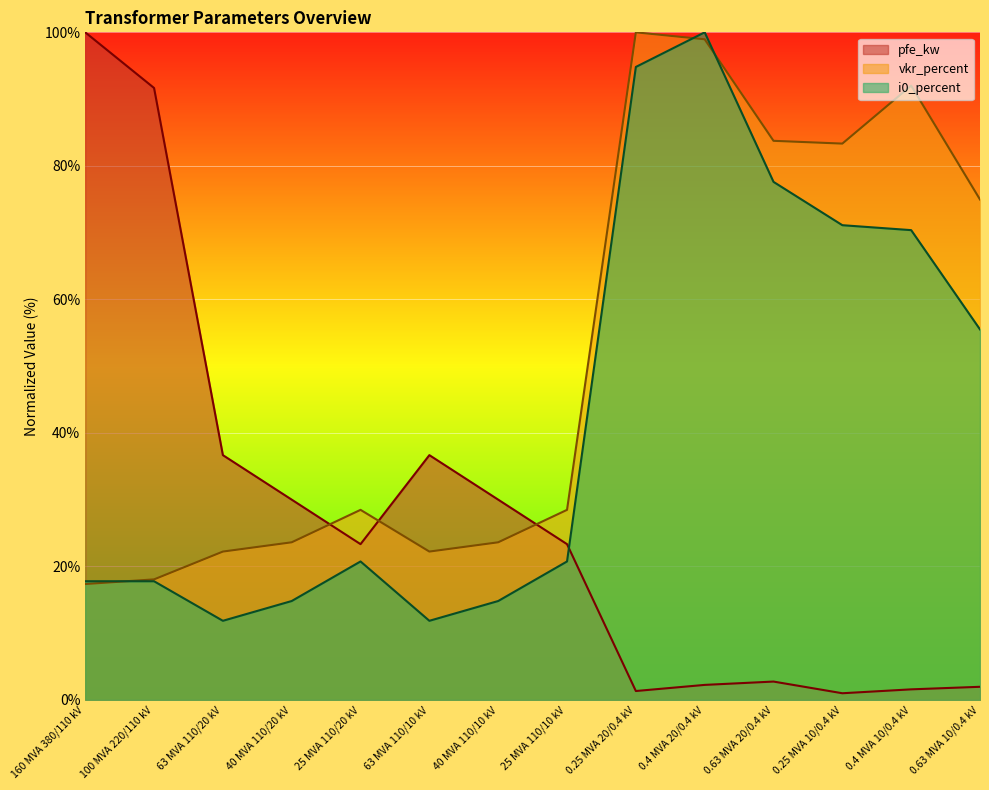

At which label does vkr_percent reach its minimum?

160 MVA 380/110 kV